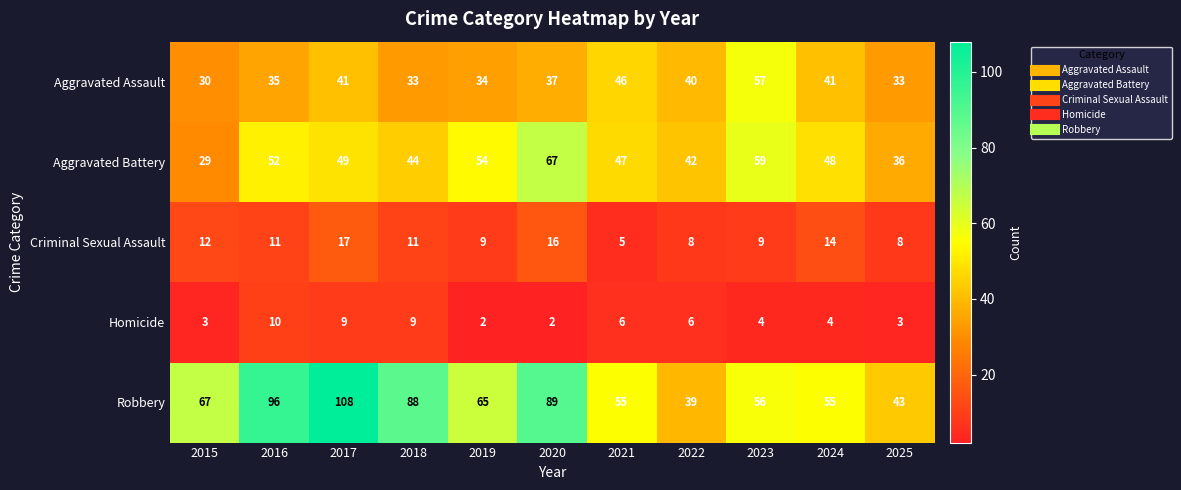

How many values in the Criminal Sexual Assault series are below 11?

5